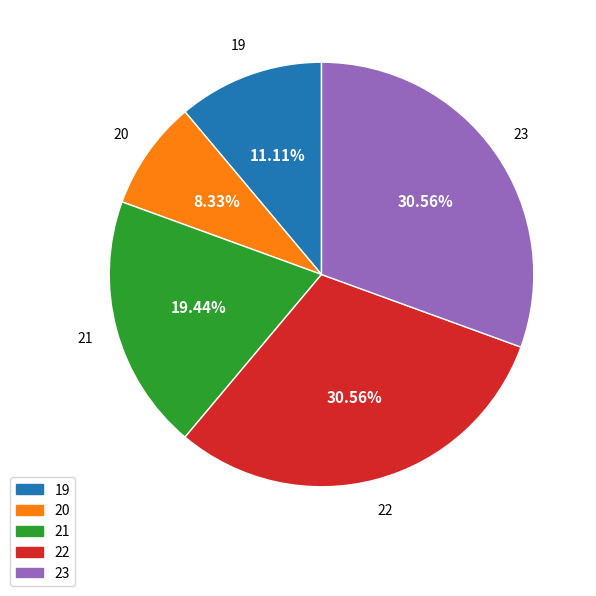

To the nearest percent, what is the difference between the 21 and 19 slice percentages?

8%